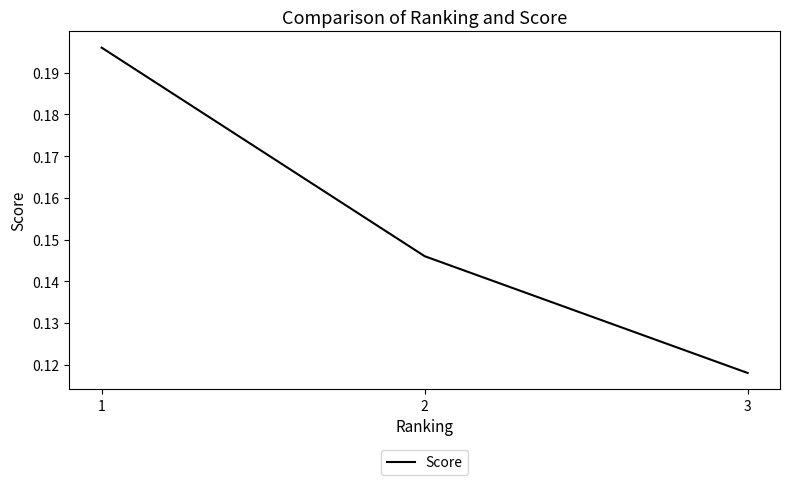

The value at 3 is 0.2. True or false?

False